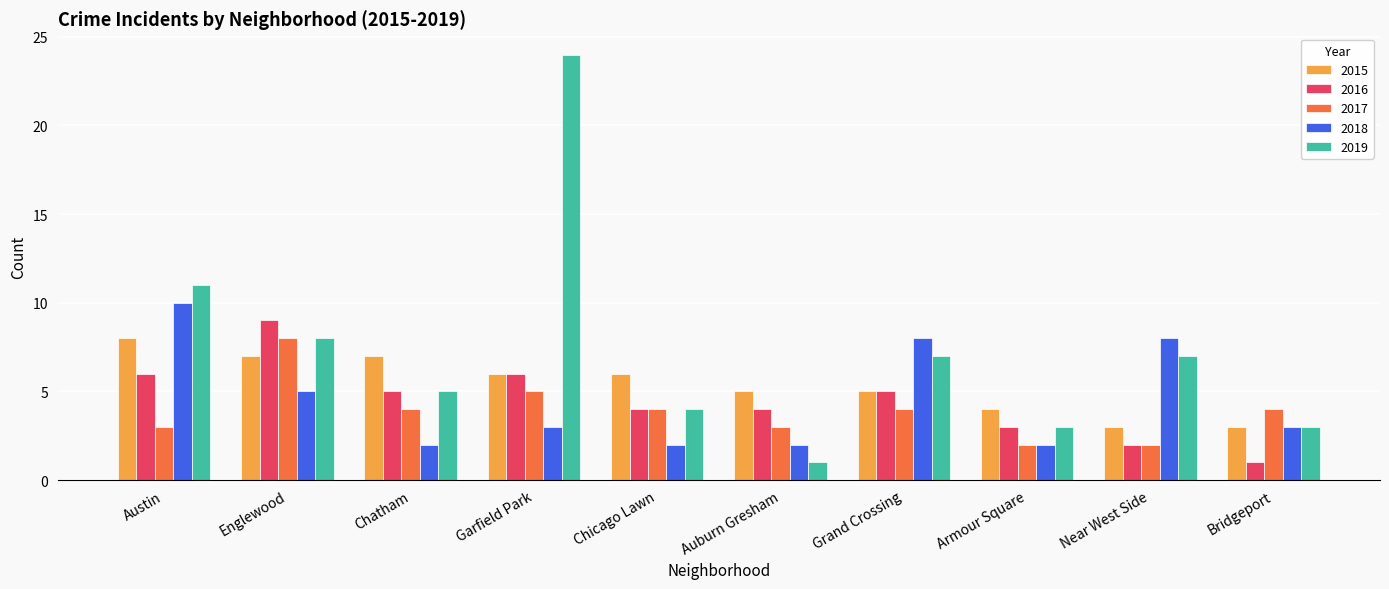

Count the number of categories in the chart.

10